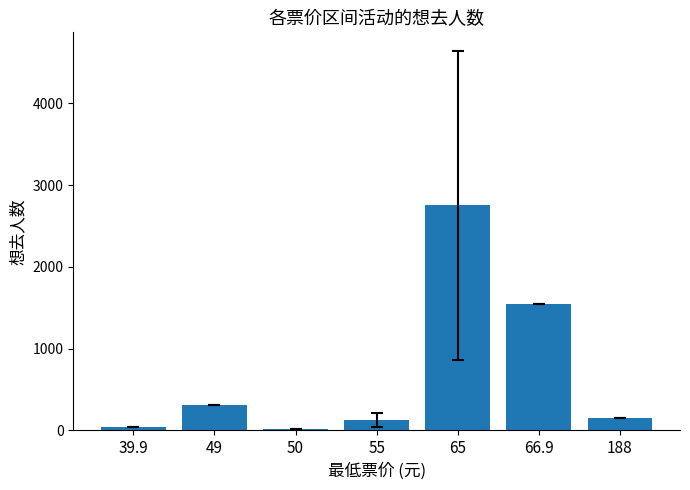

What is the change in value from 55 to 66.9?

+1419.5